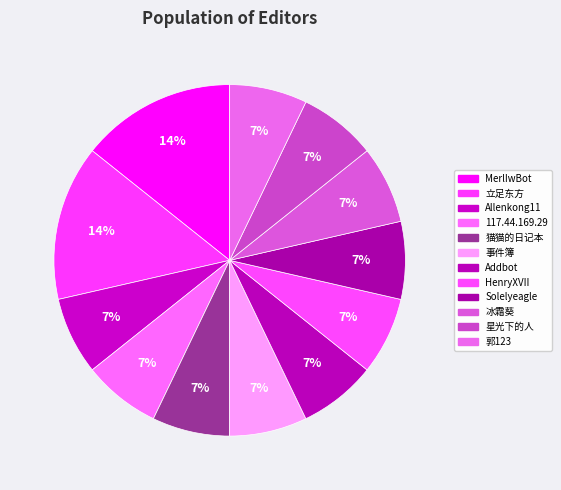

Is Addbot the majority of the pie?

No